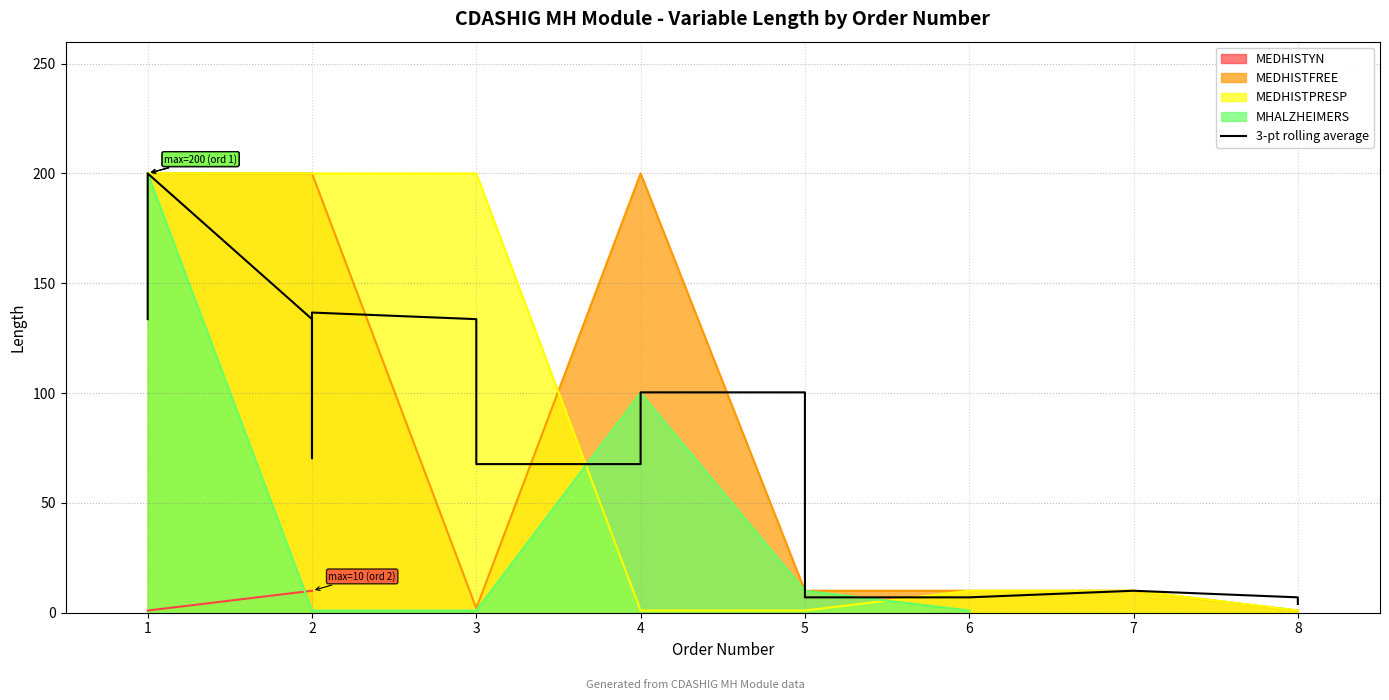

Is the value of MEDHISTFREE at 6 greater than the value of MEDHISTPRESP at 5?

Yes